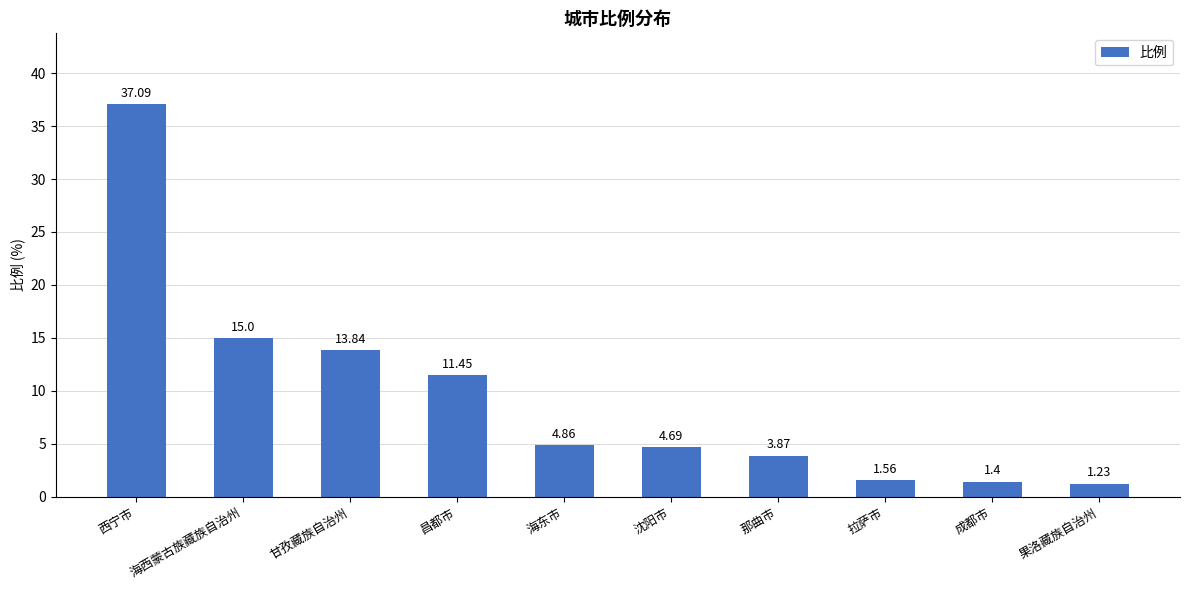

What is the change in value from 那曲市 to 拉萨市?

-2.3